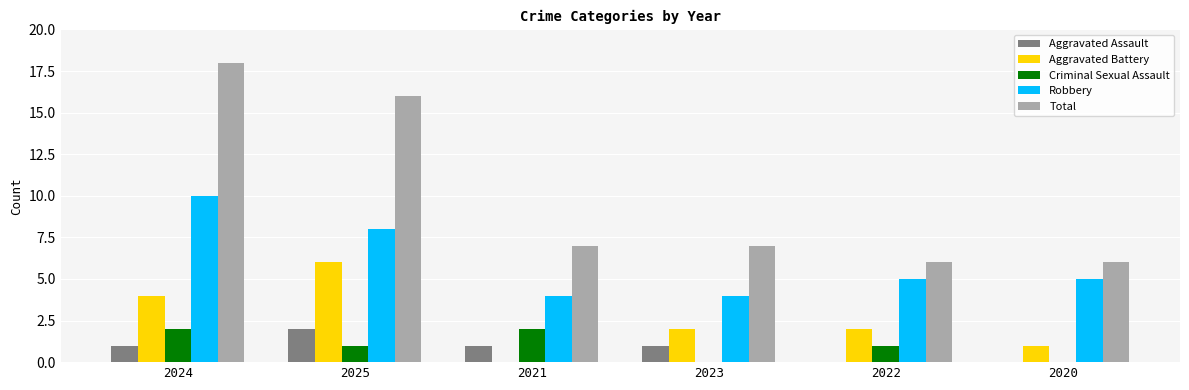

Reading left to right, what are all the values shown in this chart?

Aggravated Assault: 2024=1	2025=2	2021=1	2023=1	2022=0	2020=0
Aggravated Battery: 2024=4	2025=6	2021=0	2023=2	2022=2	2020=1
Criminal Sexual Assault: 2024=2	2025=1	2021=2	2023=0	2022=1	2020=0
Robbery: 2024=10	2025=8	2021=4	2023=4	2022=5	2020=5
Total: 2024=18	2025=16	2021=7	2023=7	2022=6	2020=6